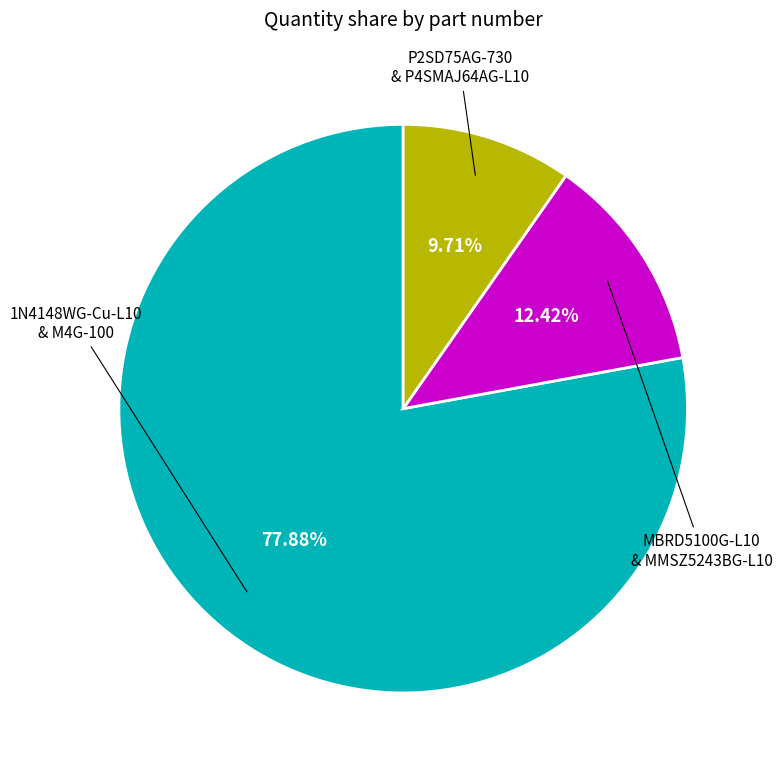

Is there any slice that represents more than half of the pie?

Yes